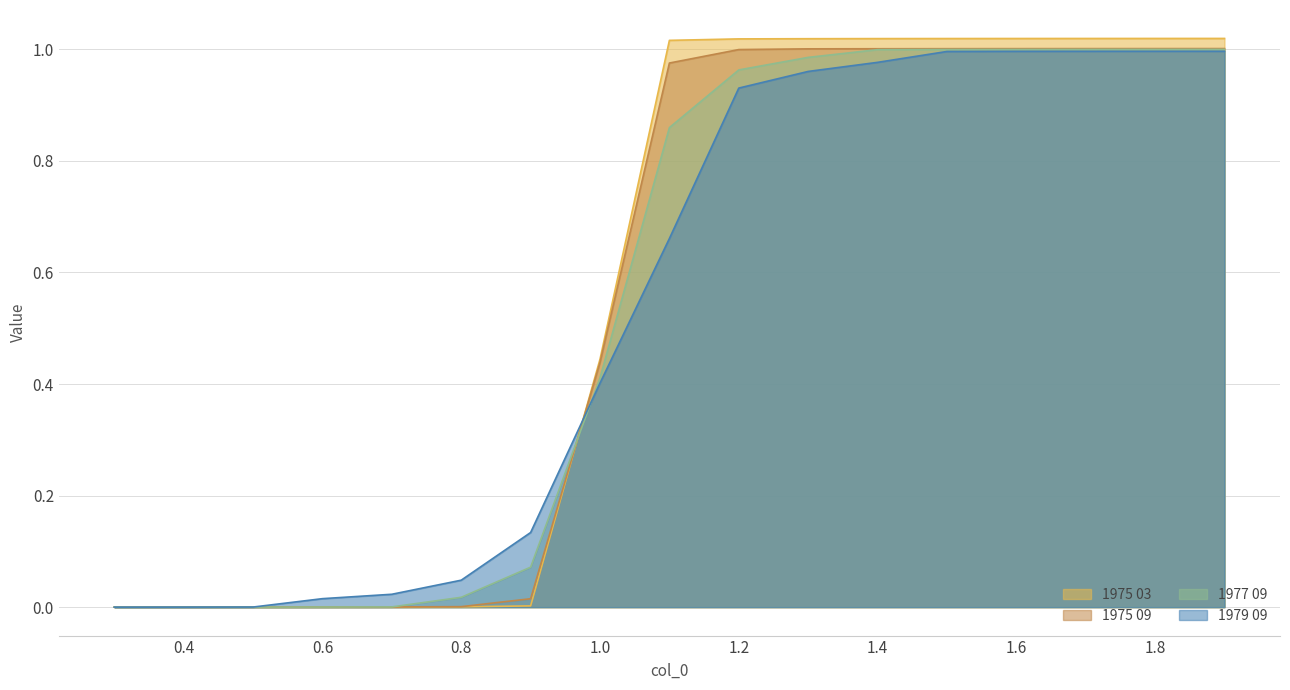

Reading left to right, list all the values displayed in this chart.

1975 03: 0.3=0.0	0.4=0.0	0.5=0.0	0.6=0.0	0.7=0.0	0.8=0.0	0.9=0.0	1.0=0.4	1.1=1.0	1.2=1.0	1.3=1.0	1.4=1.0	1.5=1.0	1.6=1.0	1.7=1.0	1.8=1.0	1.9=1.0
1975 09: 0.3=0.0	0.4=0.0	0.5=0.0	0.6=0.0	0.7=0.0	0.8=0.0	0.9=0.0	1.0=0.4	1.1=1.0	1.2=1.0	1.3=1.0	1.4=1.0	1.5=1.0	1.6=1.0	1.7=1.0	1.8=1.0	1.9=1.0
1977 09: 0.3=0.0	0.4=0.0	0.5=0.0	0.6=0.0	0.7=0.0	0.8=0.0	0.9=0.1	1.0=0.4	1.1=0.9	1.2=1.0	1.3=1.0	1.4=1.0	1.5=1.0	1.6=1.0	1.7=1.0	1.8=1.0	1.9=1.0
1979 09: 0.3=0.0	0.4=0.0	0.5=0.0	0.6=0.0	0.7=0.0	0.8=0.0	0.9=0.1	1.0=0.4	1.1=0.7	1.2=0.9	1.3=1.0	1.4=1.0	1.5=1.0	1.6=1.0	1.7=1.0	1.8=1.0	1.9=1.0